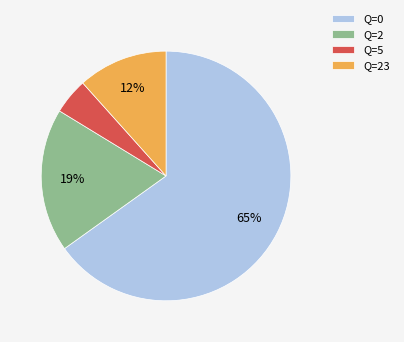

To the nearest percent, what portion does Q=23 represent?

12%